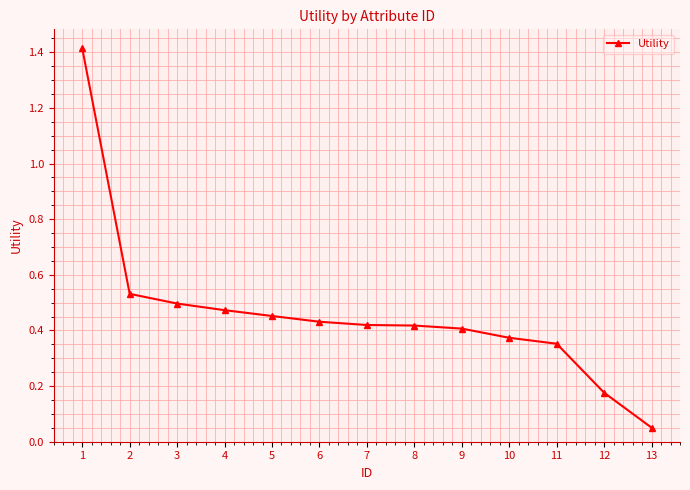

Read the value at 1.

1.4